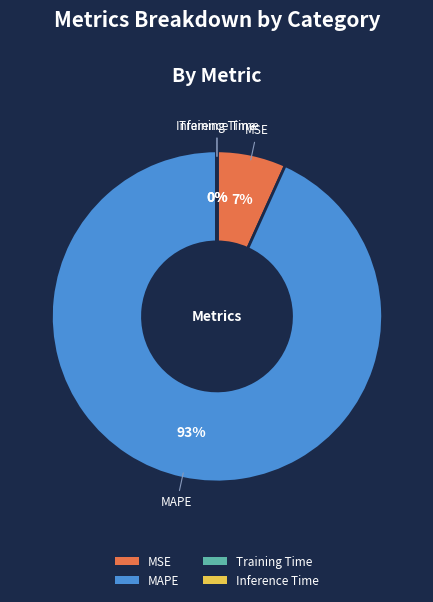

What percentage is the MSE slice, to the nearest percent?

7%